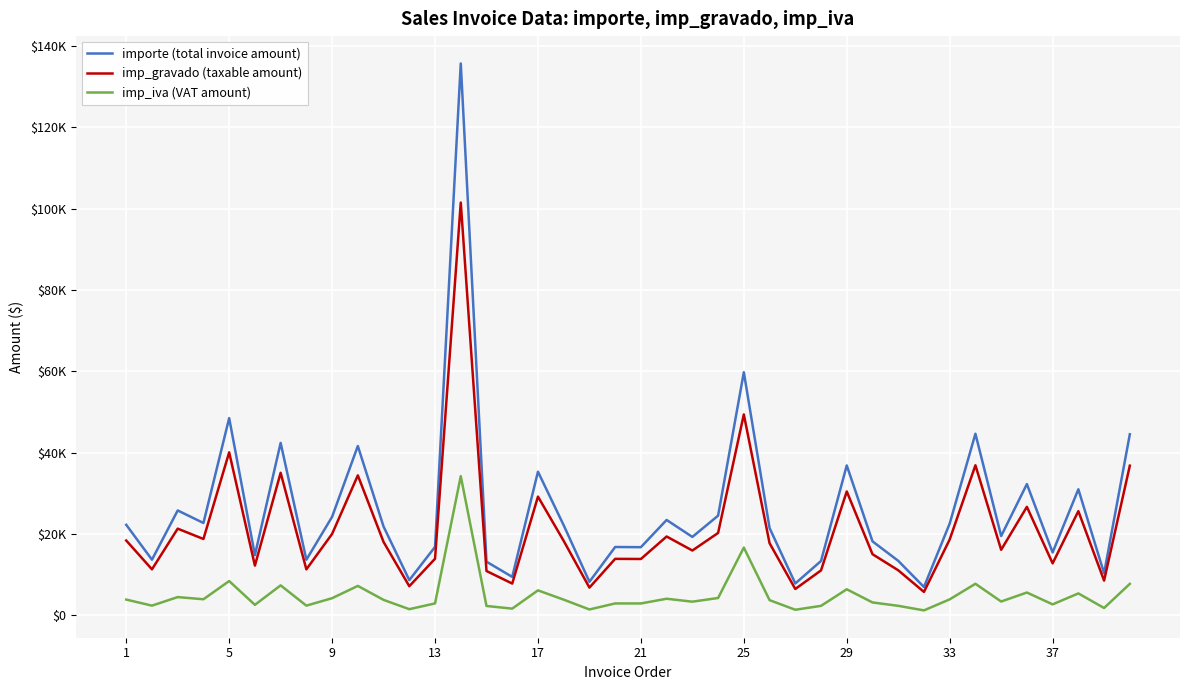

Does the chart have visible grid lines?

Yes